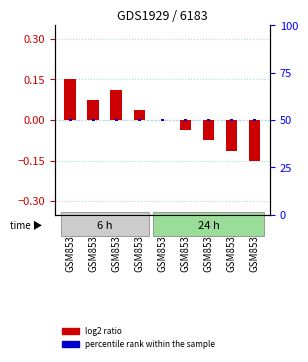

The chart shows a value of -0.1 at GSM85327. True or false?

False